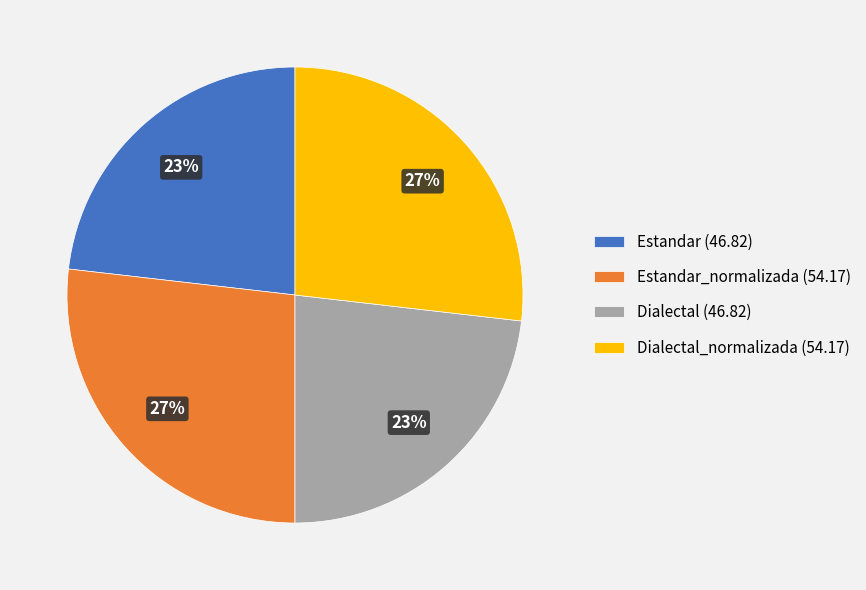

To the nearest percent, what is the difference between the largest and smallest slice percentages?

4%